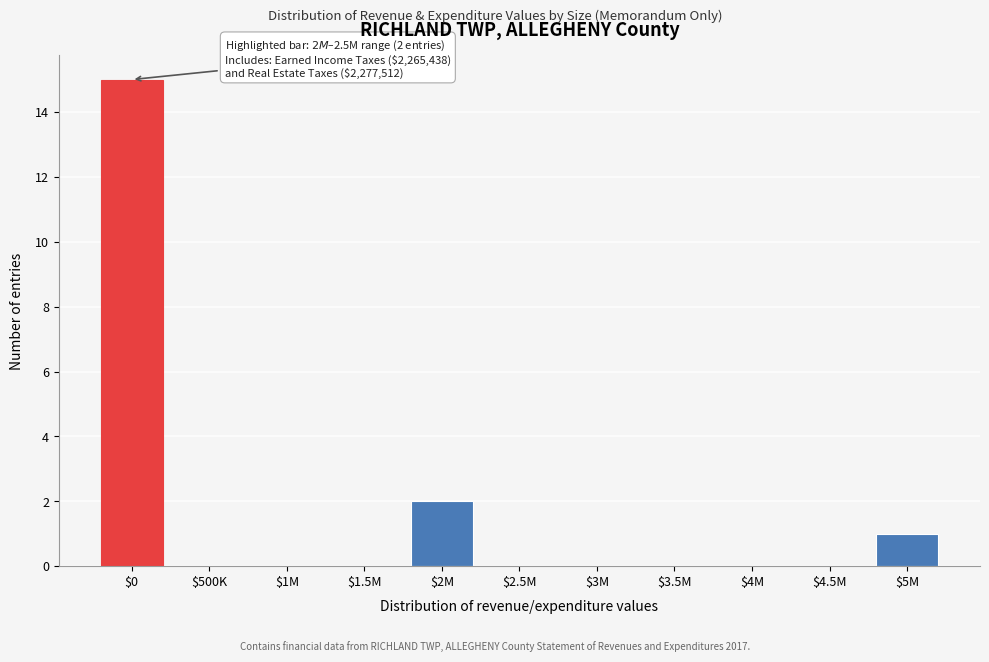

The value at $4.5M is 0. True or false?

True